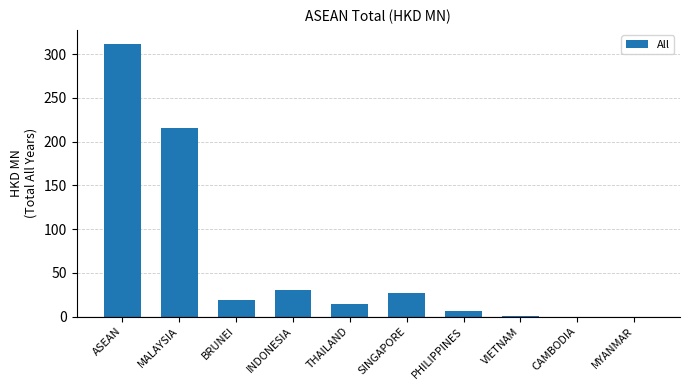

What is the sum of all values?

624.6